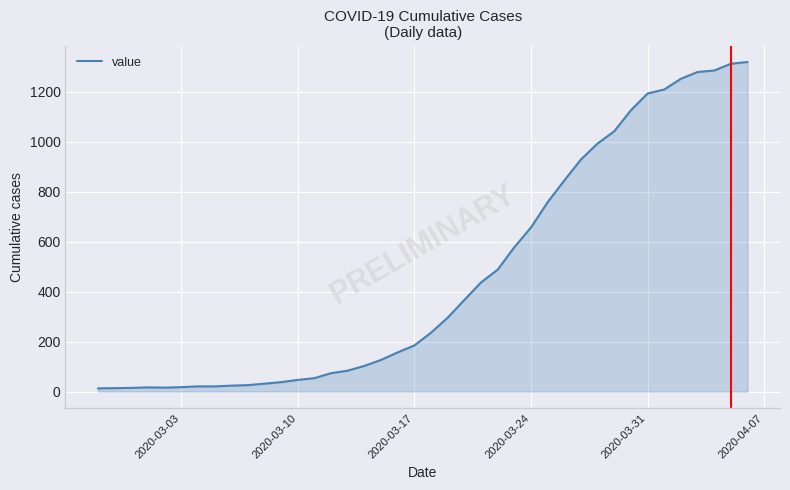

What is the greatest value displayed?

1319